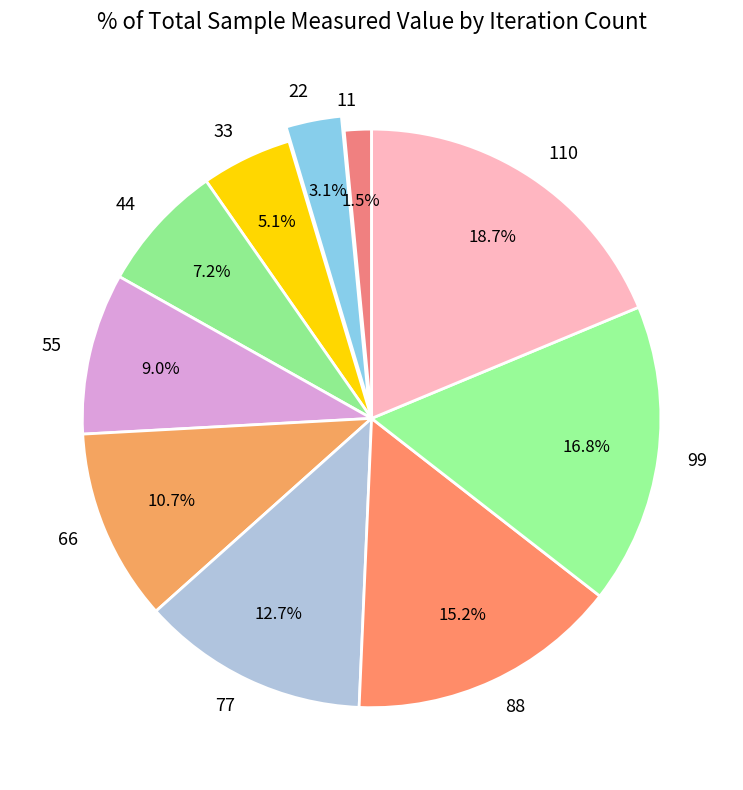

To the nearest percent, what portion does 110 represent?

19%